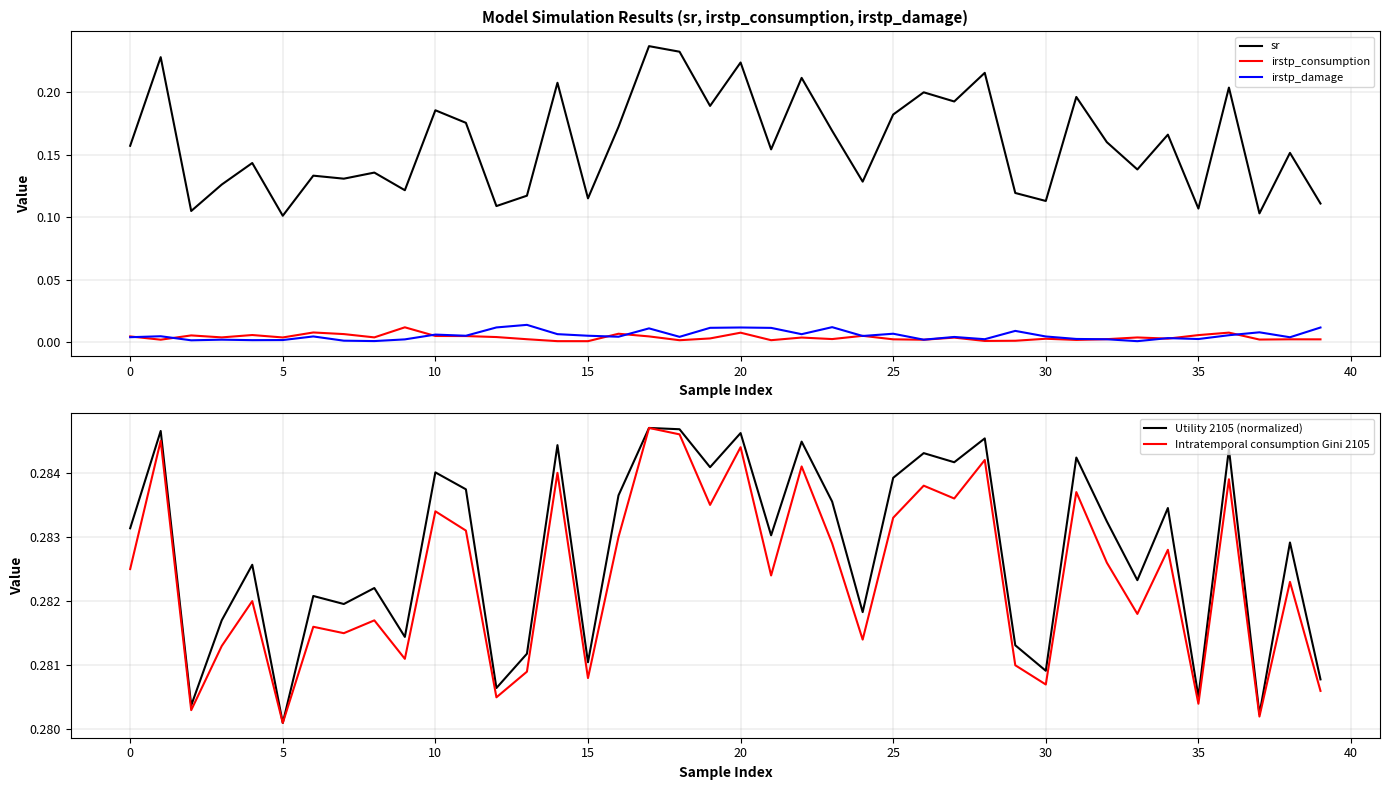

True or false: Utility 2105 (normalized) and sr intersect in this chart.

False